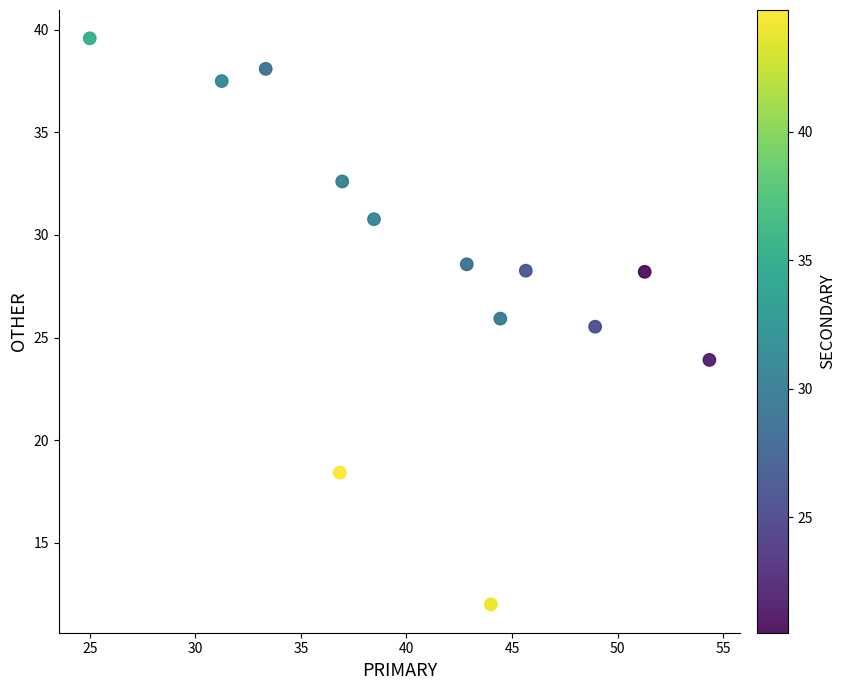

What Y value in the scatter plot is closest to 25?

25.5